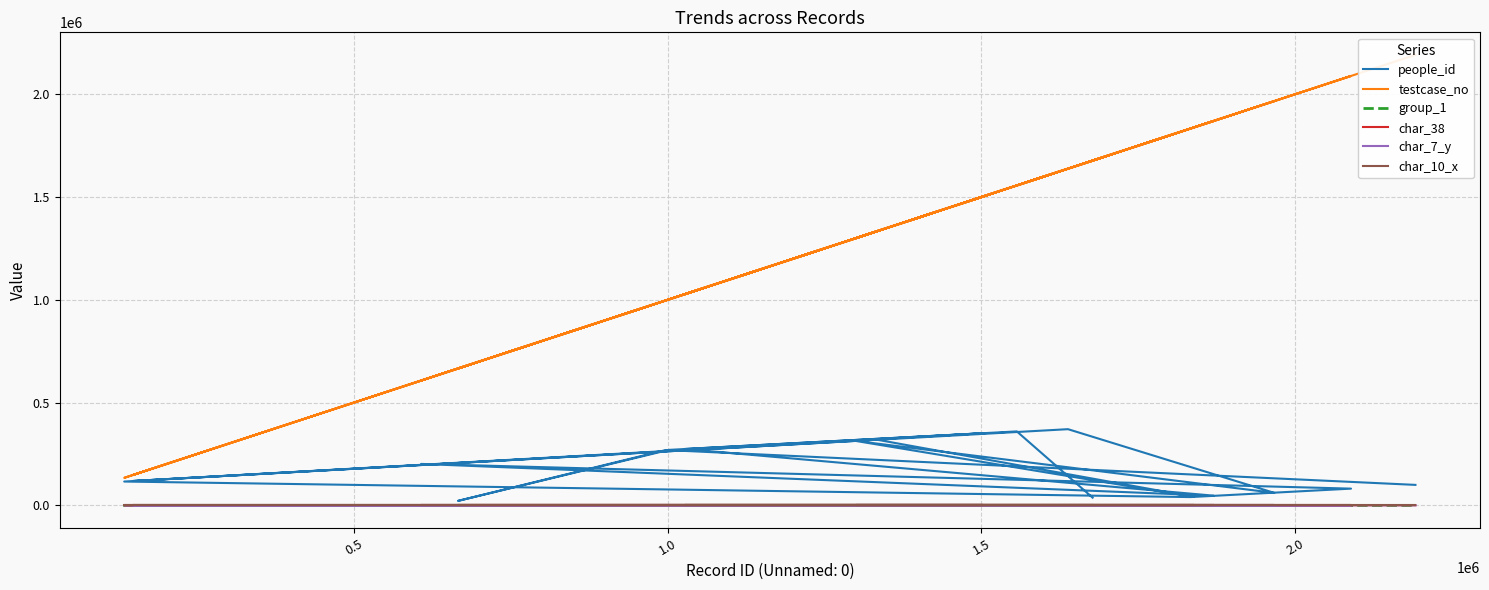

What is the label of the 18th point from the right?

1.0